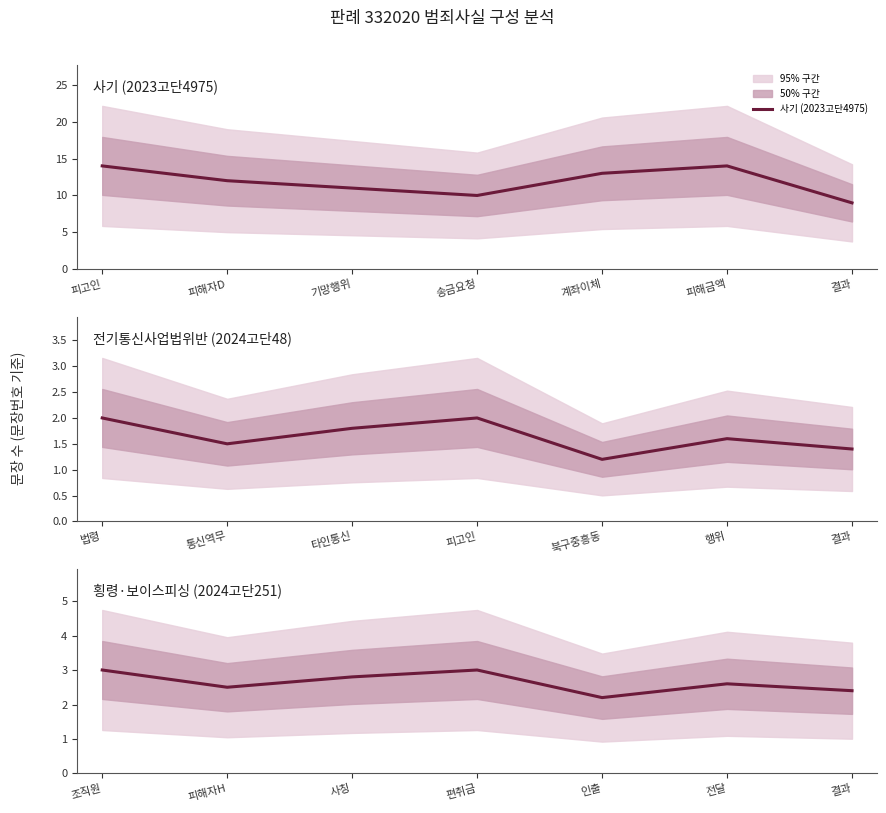

What is the maximum value for 횡령·보이스피싱 (2024고단251)?

3.0